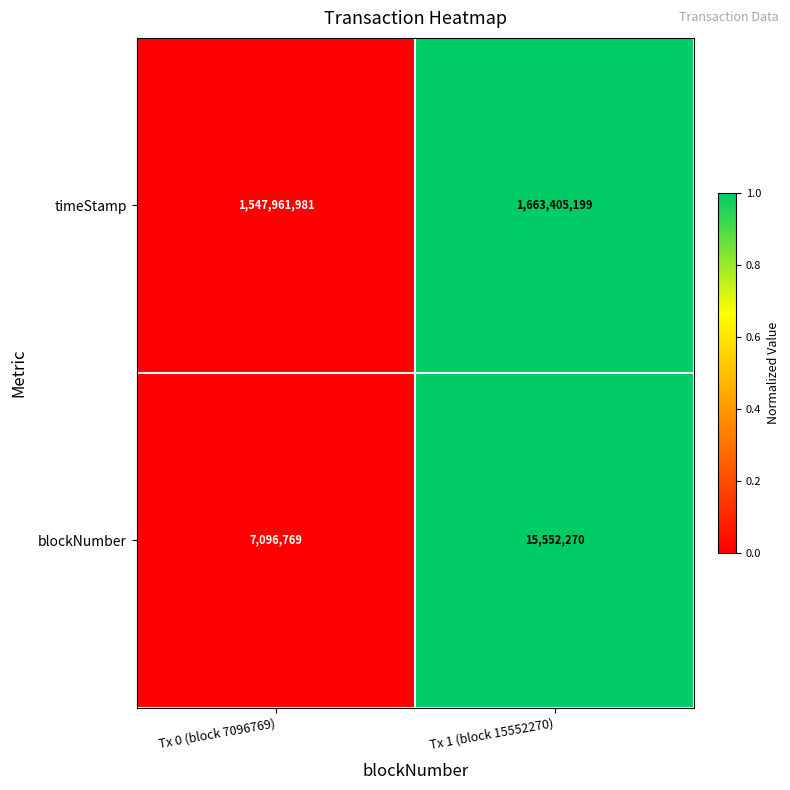

Reading left to right, transcribe all the data shown in this chart.

timeStamp: 1547961981	1663405199
blockNumber: 7096769	15552270